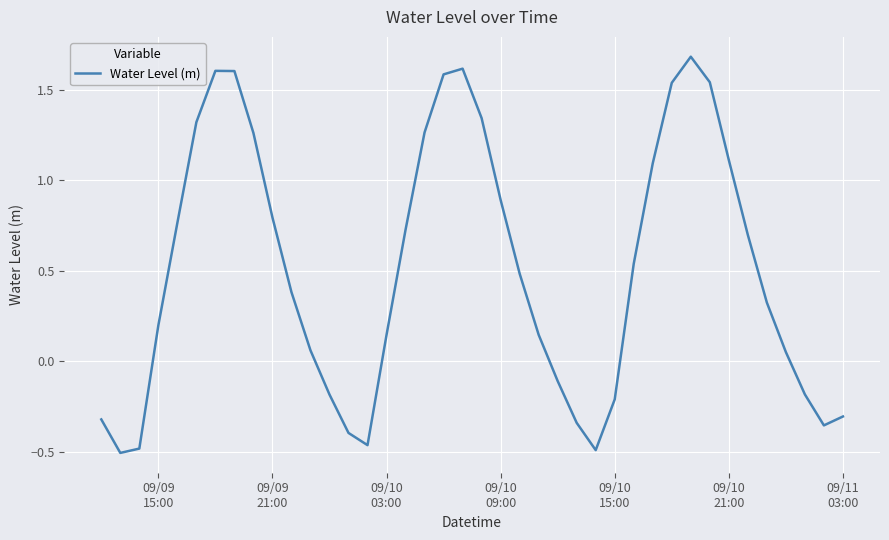

What is the difference between the maximum and minimum values?

2.2